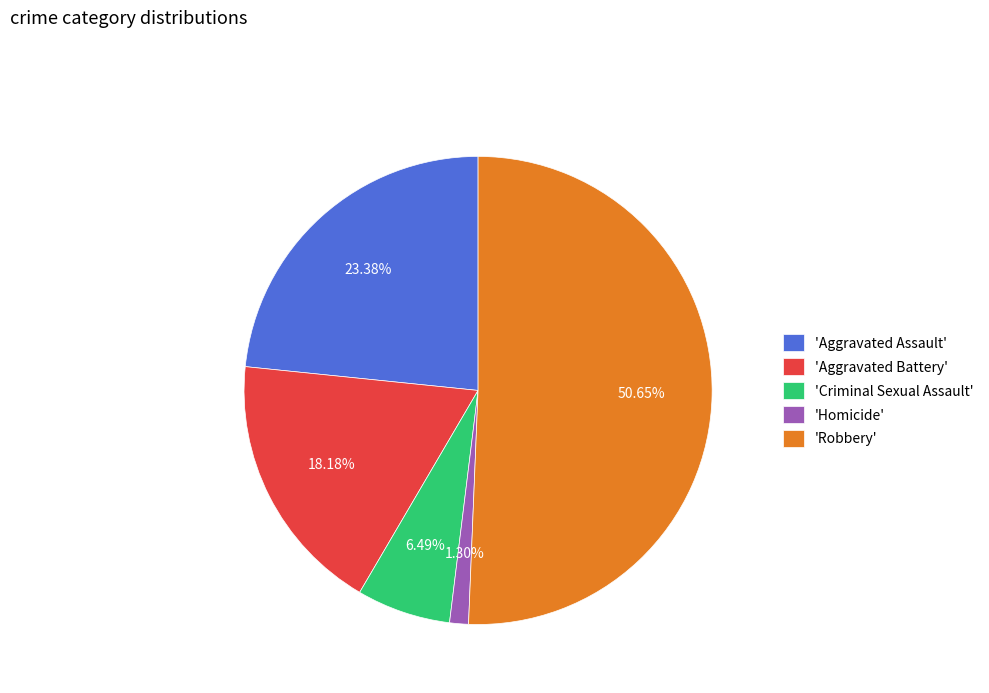

Is the sum of 'Homicide' and 'Aggravated Assault' greater than half?

No